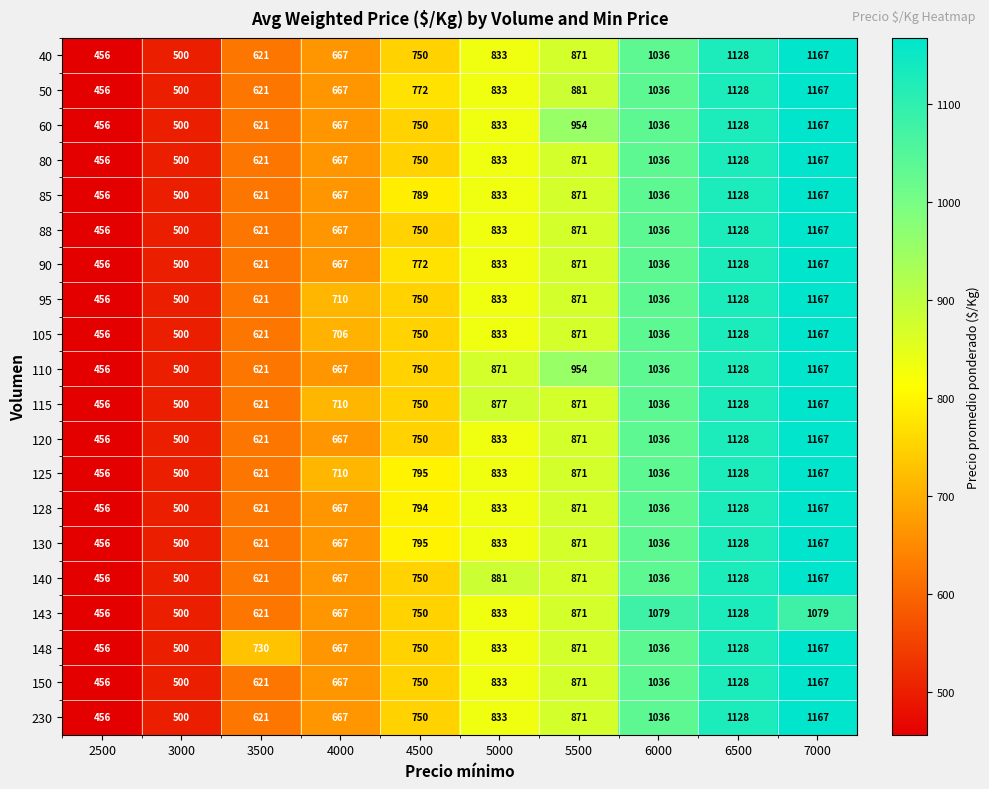

The 128 series shows 266 at 6500. True or false?

False